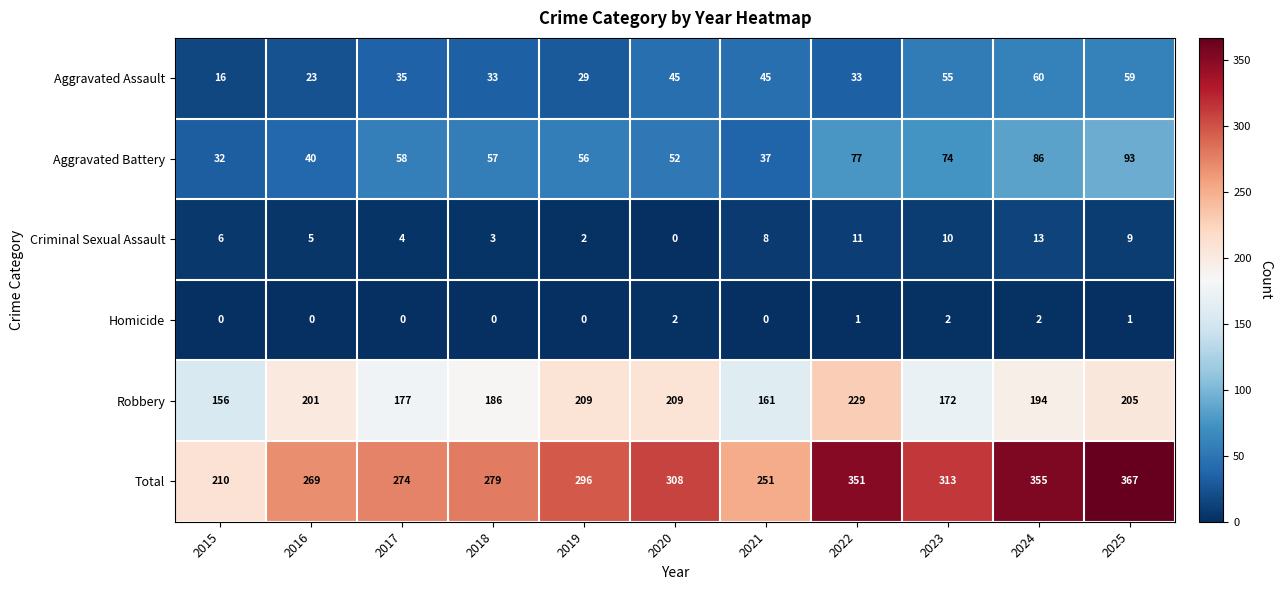

List the series in order of their peak value, highest first.

Total, Robbery, Aggravated Battery, Aggravated Assault, Criminal Sexual Assault, Homicide